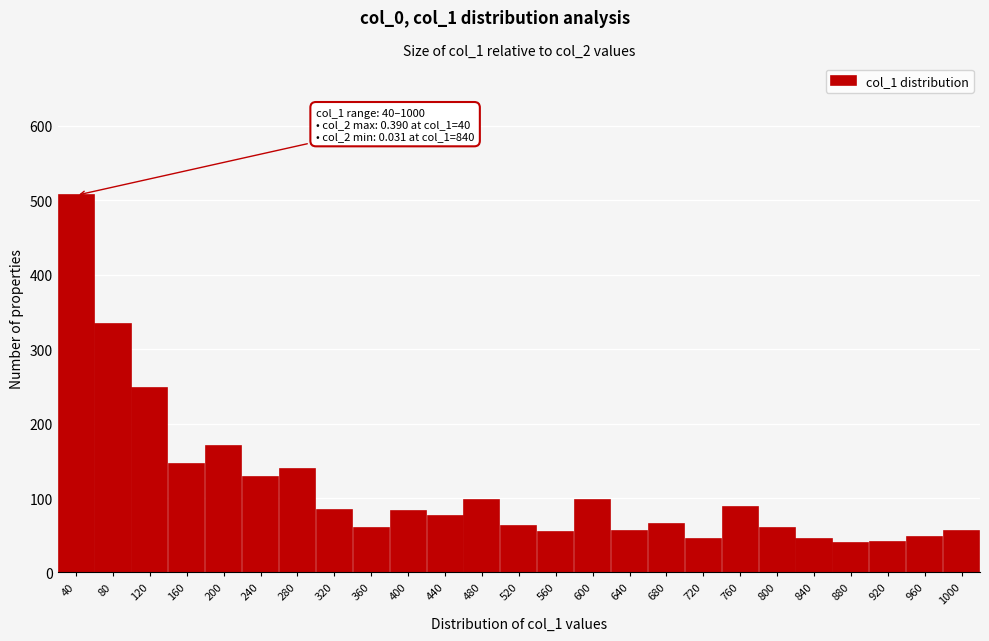

What is the value of the 23rd bar from the left?

41.0